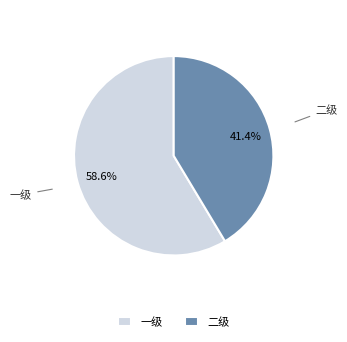

To the nearest percent, what percentage of the pie is 二级?

41%